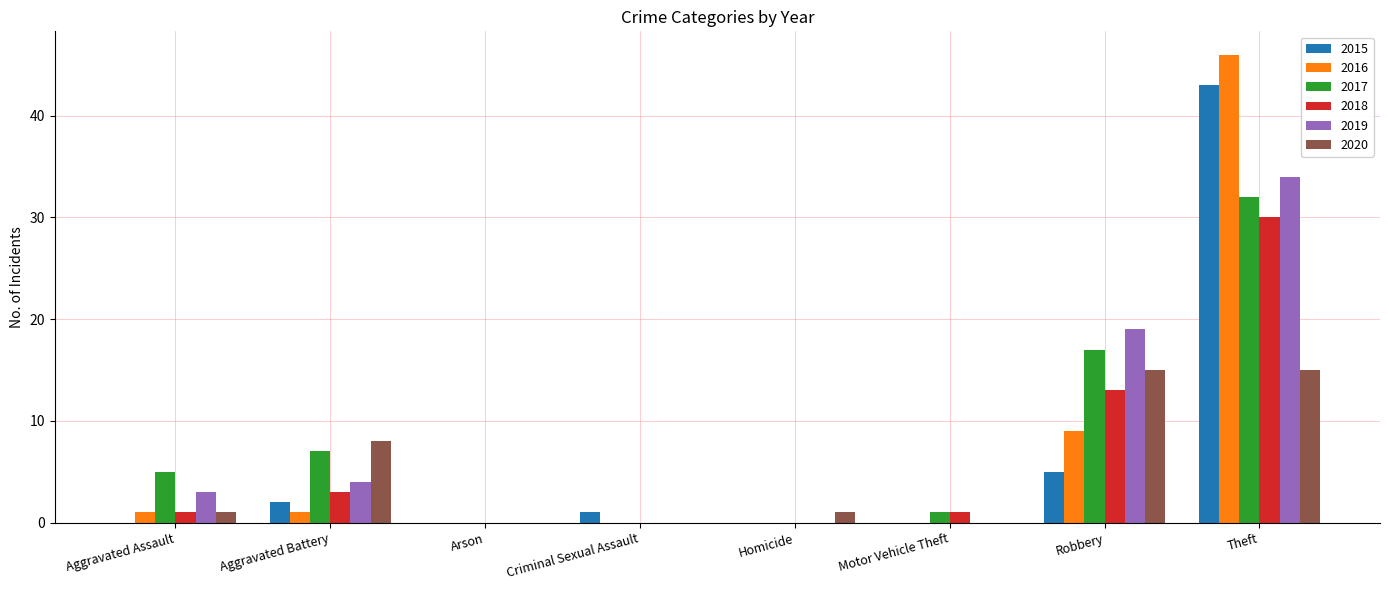

At which category is the sum across all series the highest?

Theft